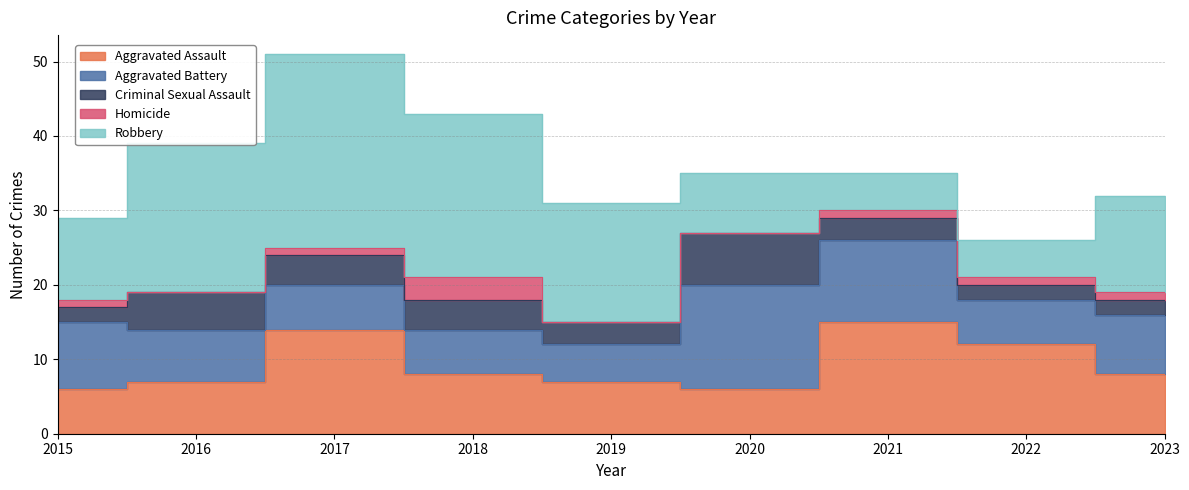

Does the chart have visible grid lines?

Yes